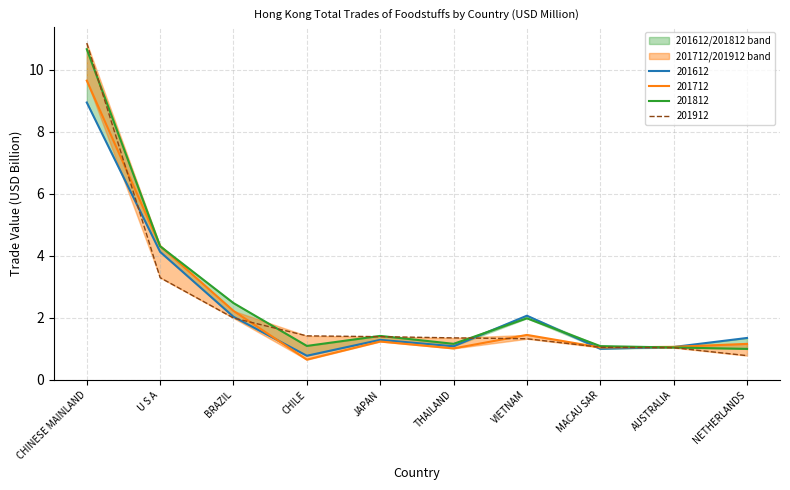

How many lines are shown in the chart?

4